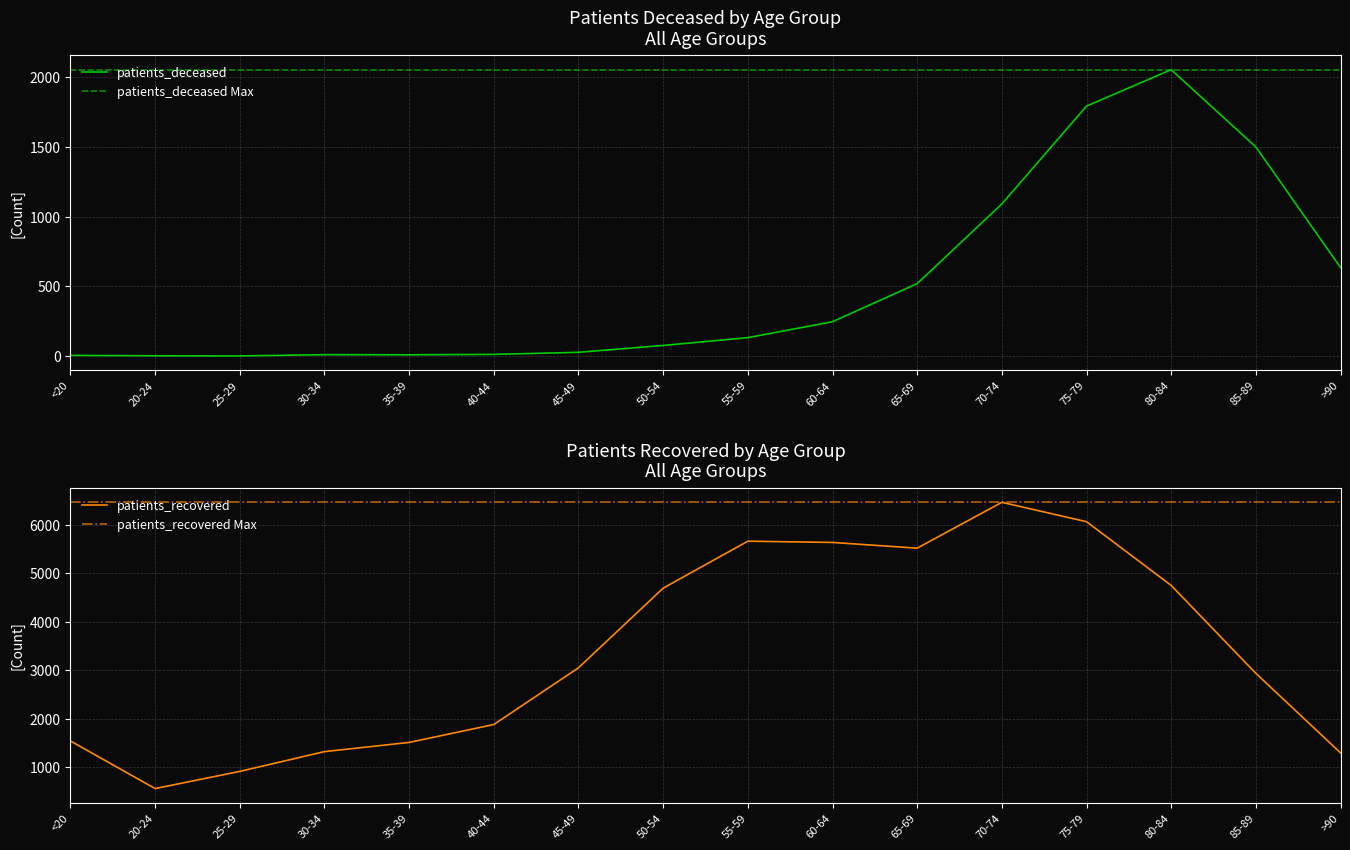

At which label does patients_deceased first exceed 133?

60-64